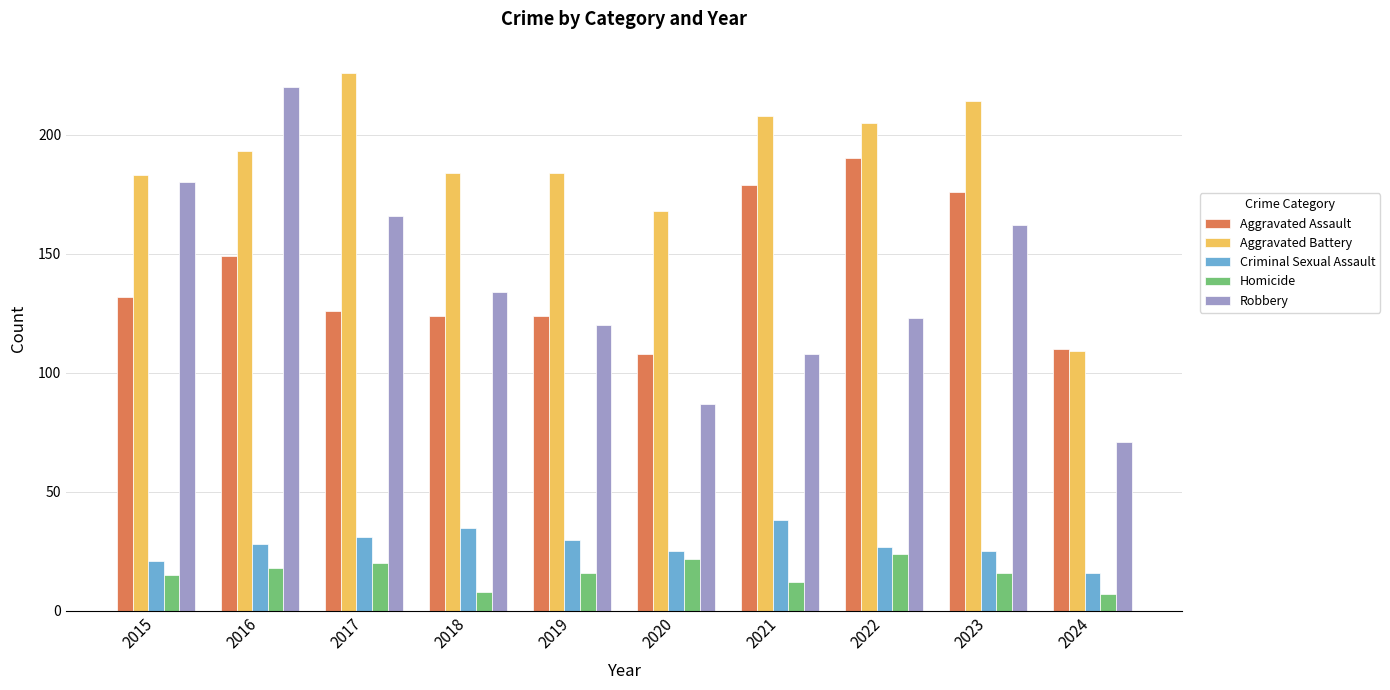

At which label is Aggravated Assault closest to 149?

2016